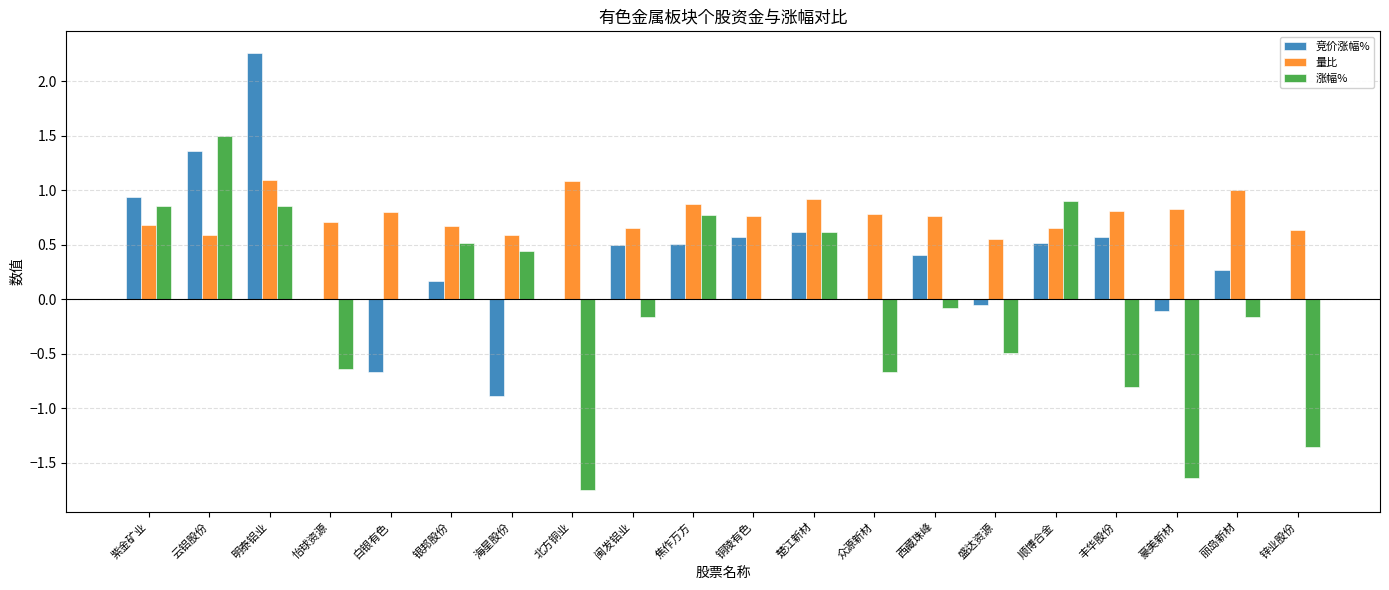

Which series changed the most between 闽发铝业 and 众源新材?

涨幅%